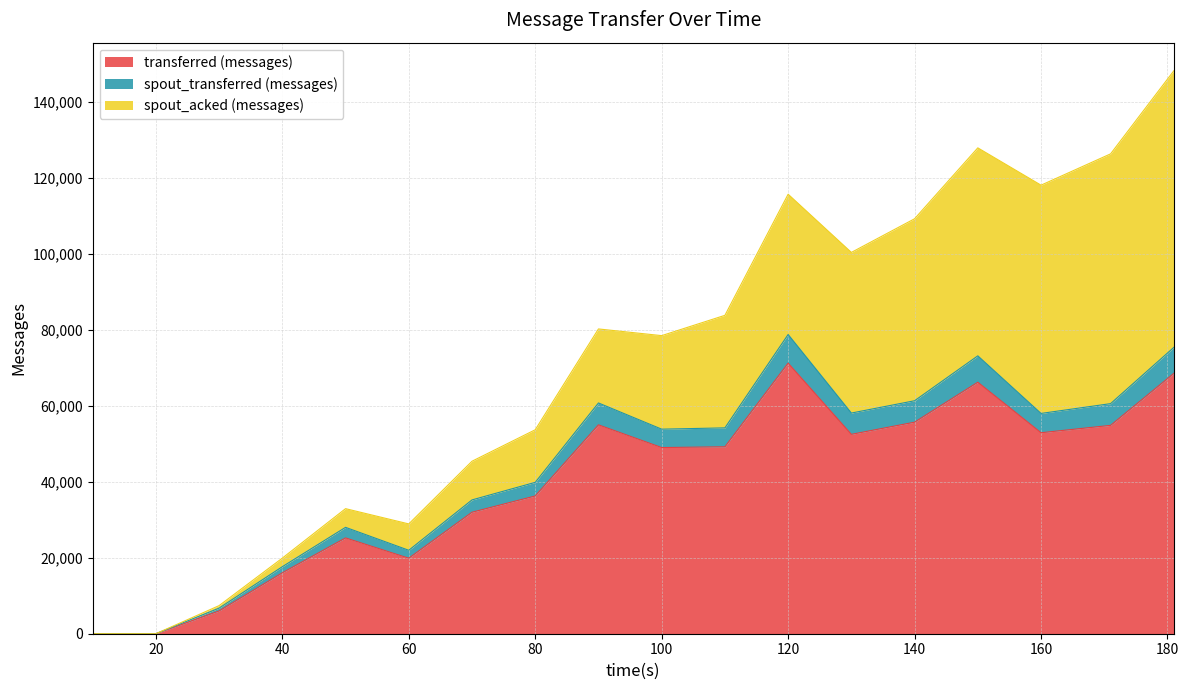

What is the value of the transferred (messages) point at the 3rd from the left?

6000